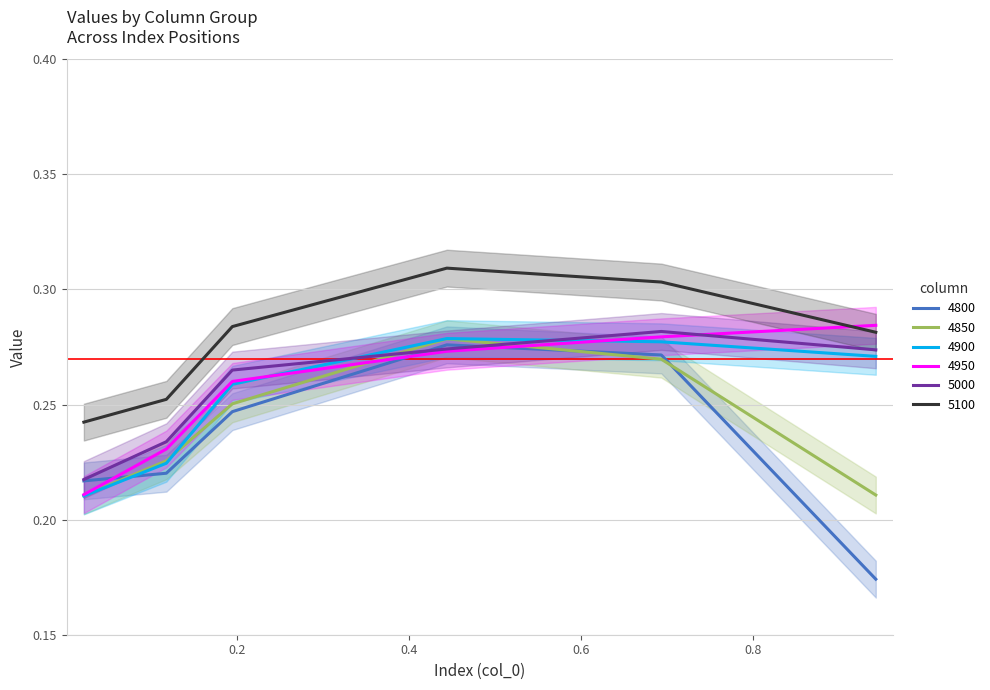

Reading left to right, extract all data points from this chart.

4800: 0.02191780821917808=0.2	0.1178082191780822=0.2	0.1945205479452055=0.2	0.4438356164383562=0.3	0.6931506849315069=0.3	0.9424657534246575=0.2
4850: 0.02191780821917808=0.2	0.1178082191780822=0.2	0.1945205479452055=0.3	0.4438356164383562=0.3	0.6931506849315069=0.3	0.9424657534246575=0.2
4900: 0.02191780821917808=0.2	0.1178082191780822=0.2	0.1945205479452055=0.3	0.4438356164383562=0.3	0.6931506849315069=0.3	0.9424657534246575=0.3
4950: 0.02191780821917808=0.2	0.1178082191780822=0.2	0.1945205479452055=0.3	0.4438356164383562=0.3	0.6931506849315069=0.3	0.9424657534246575=0.3
5000: 0.02191780821917808=0.2	0.1178082191780822=0.2	0.1945205479452055=0.3	0.4438356164383562=0.3	0.6931506849315069=0.3	0.9424657534246575=0.3
5100: 0.02191780821917808=0.2	0.1178082191780822=0.3	0.1945205479452055=0.3	0.4438356164383562=0.3	0.6931506849315069=0.3	0.9424657534246575=0.3